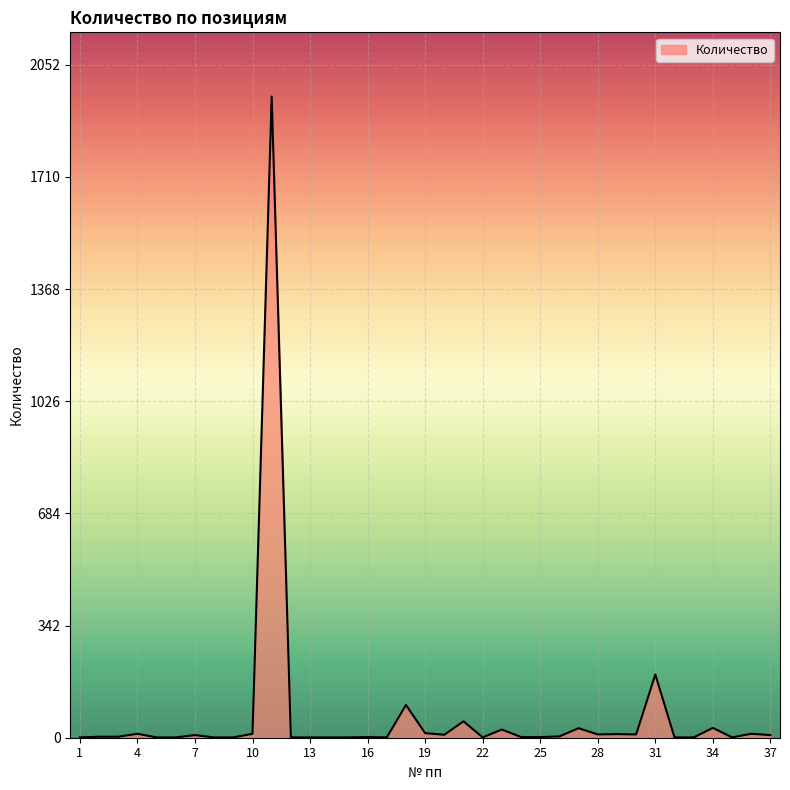

What is the maximum value shown in the chart?

1955